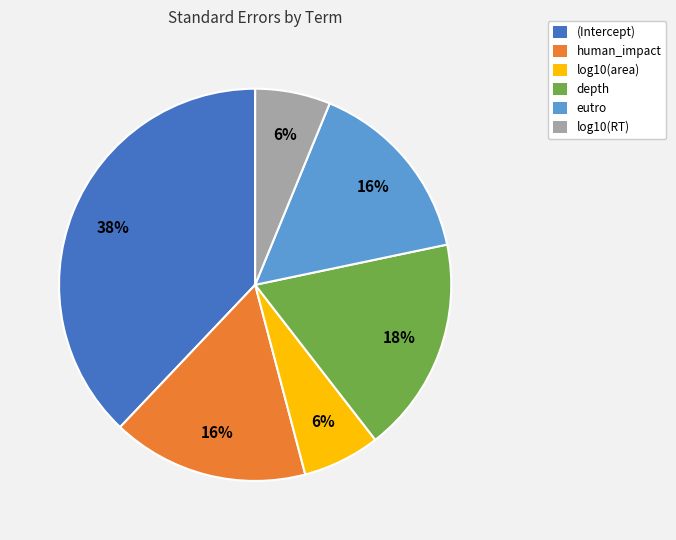

Which has a higher value, log10(area) or human_impact?

human_impact